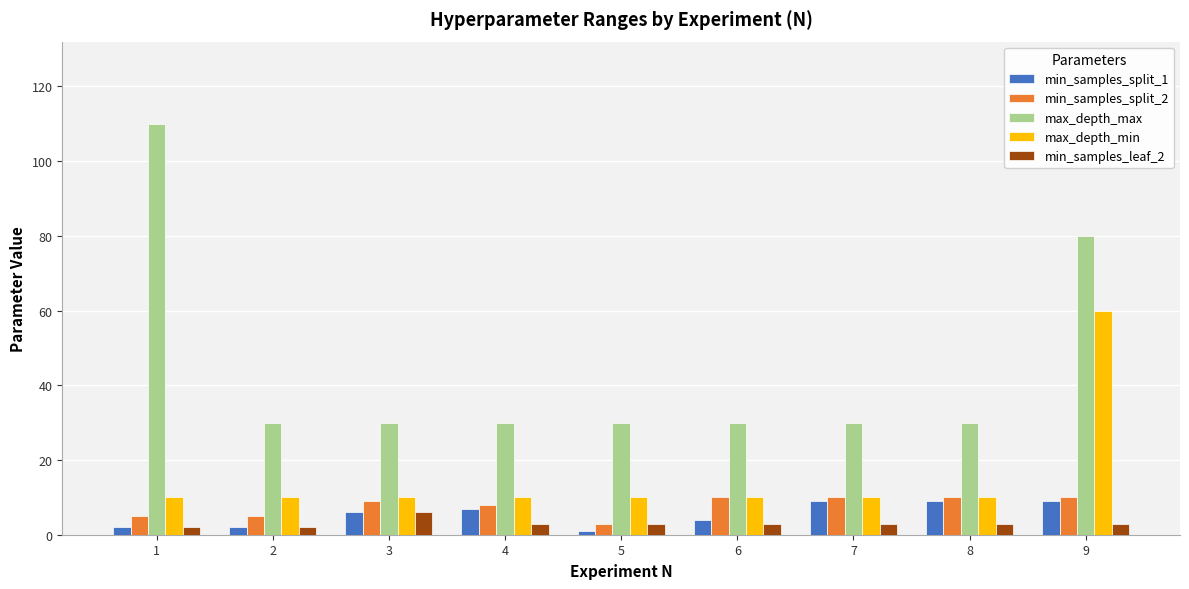

Reading left to right, list all the values displayed in this chart.

min_samples_split_1: 2	2	6	7	1	4	9	9	9
min_samples_split_2: 5	5	9	8	3	10	10	10	10
max_depth_max: 110	30	30	30	30	30	30	30	80
max_depth_min: 10	10	10	10	10	10	10	10	60
min_samples_leaf_2: 2	2	6	3	3	3	3	3	3